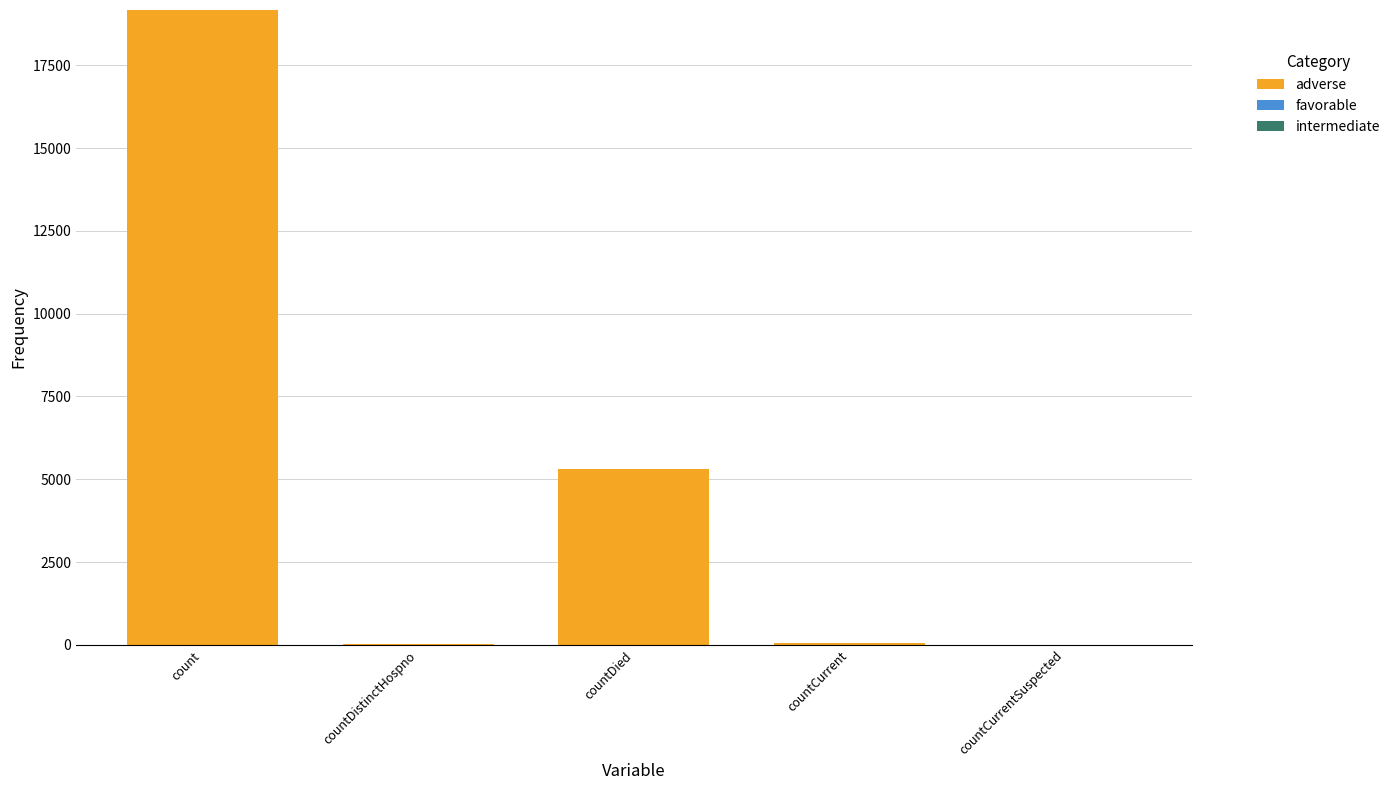

Which has a higher value, countDied or count?

count